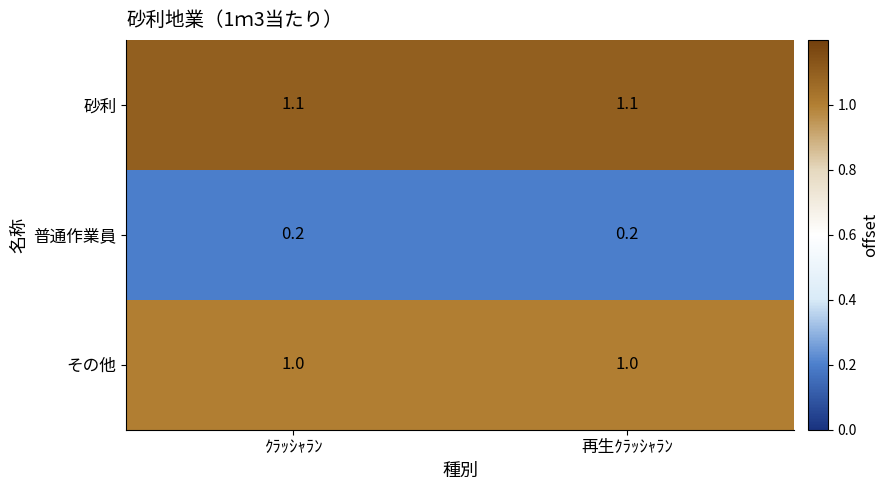

The 砂利 series shows 0.5 at ｸﾗｯｼｬﾗﾝ. True or false?

False